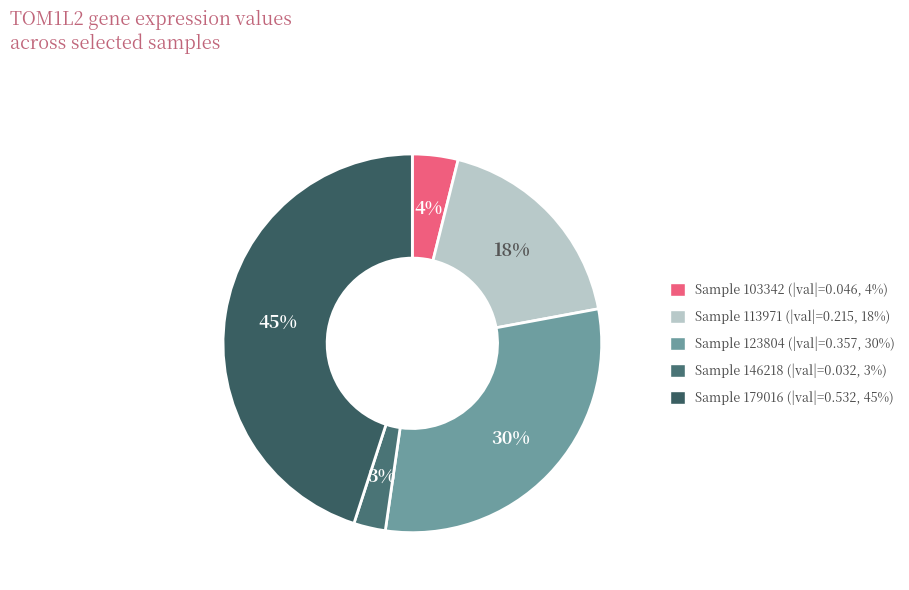

Does any single category account for the majority?

No